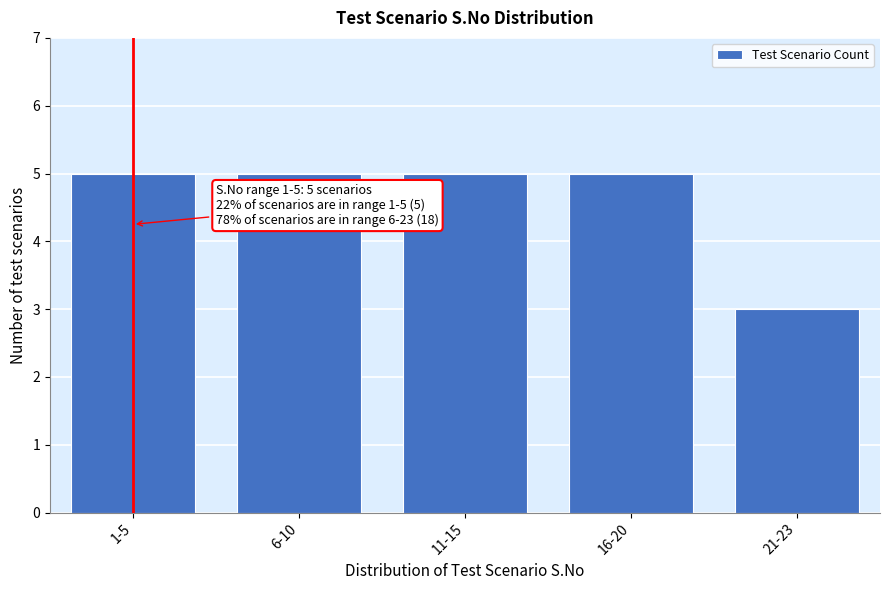

Reading left to right, extract all data points from this chart.

5	5	5	5	3